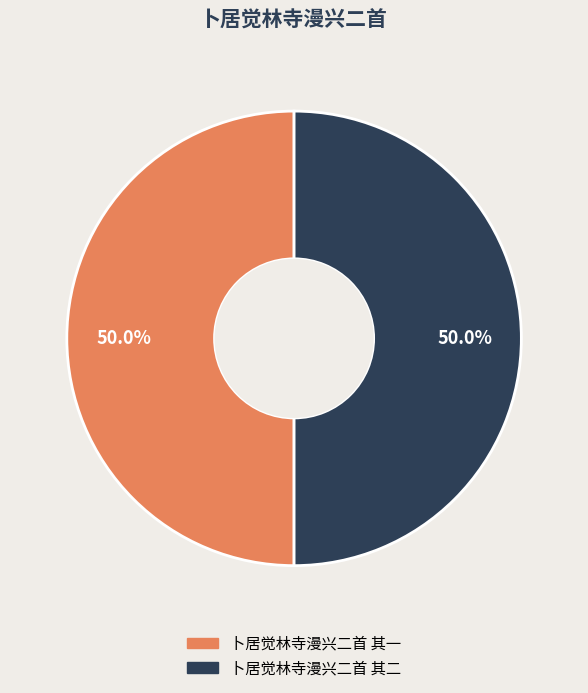

What is the ratio of the value at 卜居觉林寺漫兴二首 其一 to the value at 卜居觉林寺漫兴二首 其二?

1.0